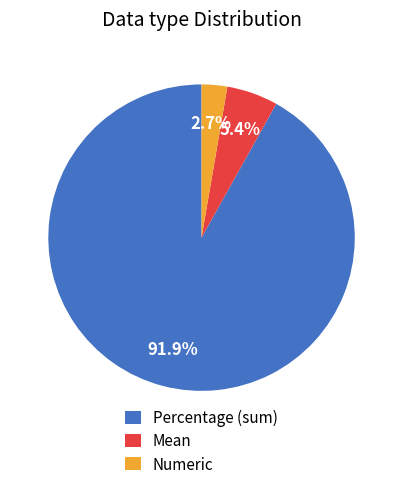

To the nearest percent, what percentage of the pie is Numeric?

3%